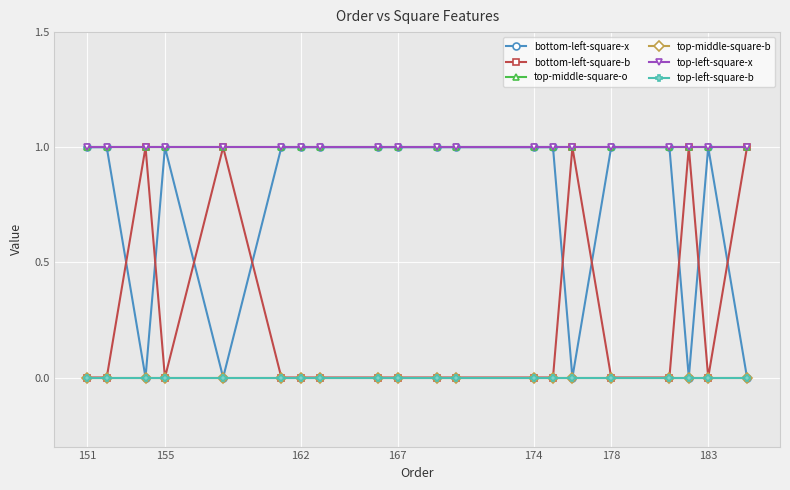

Which series has the largest range (max minus min)?

bottom-left-square-x